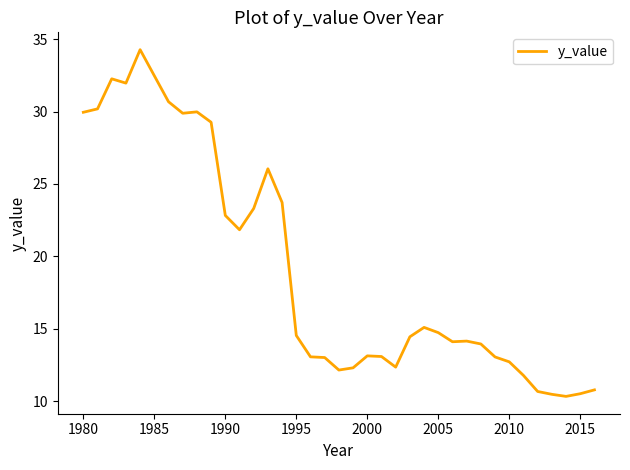

What is the difference between the maximum and minimum values?

23.9